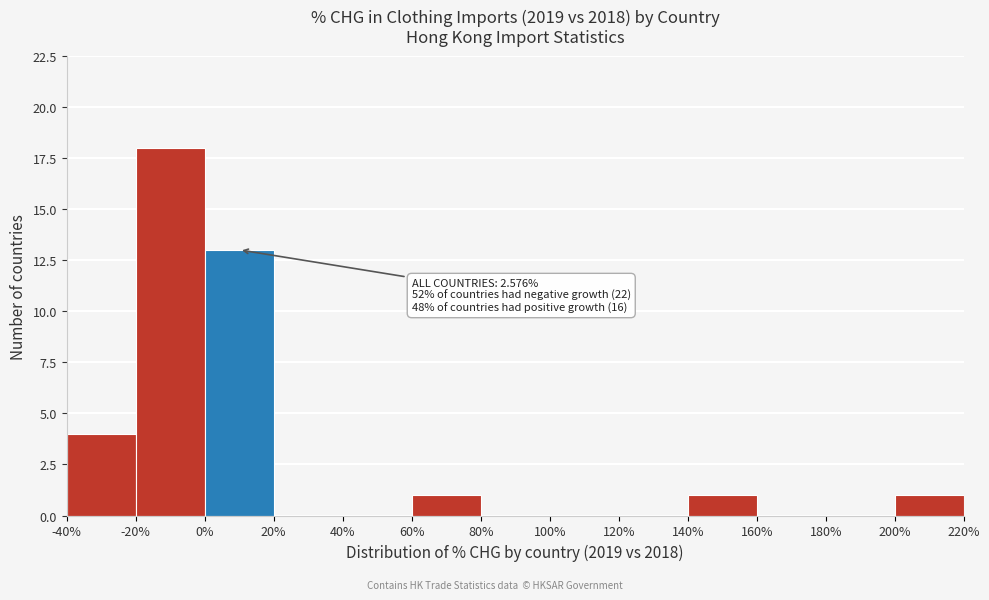

Which range on the x-axis has the tallest bar?

-20% to 0%